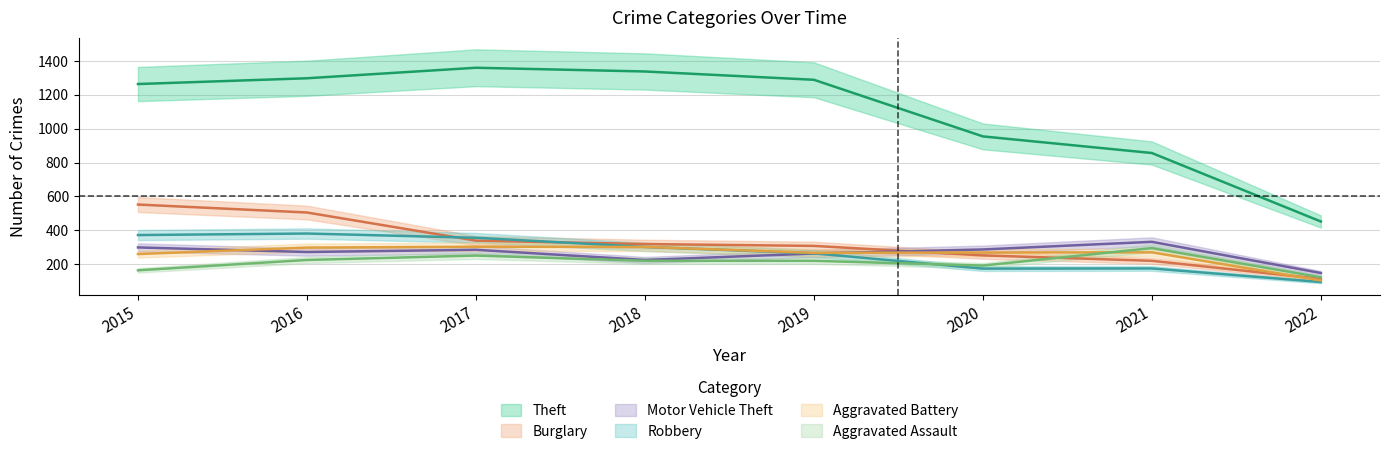

At which label does Burglary first exceed 319?

2015